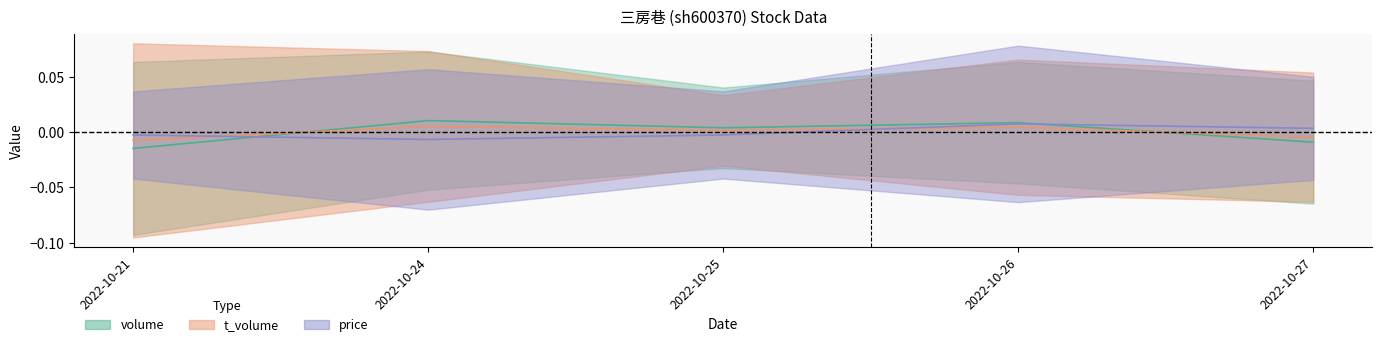

True or false: price has a value of 0.0 at 2022-10-26.

True